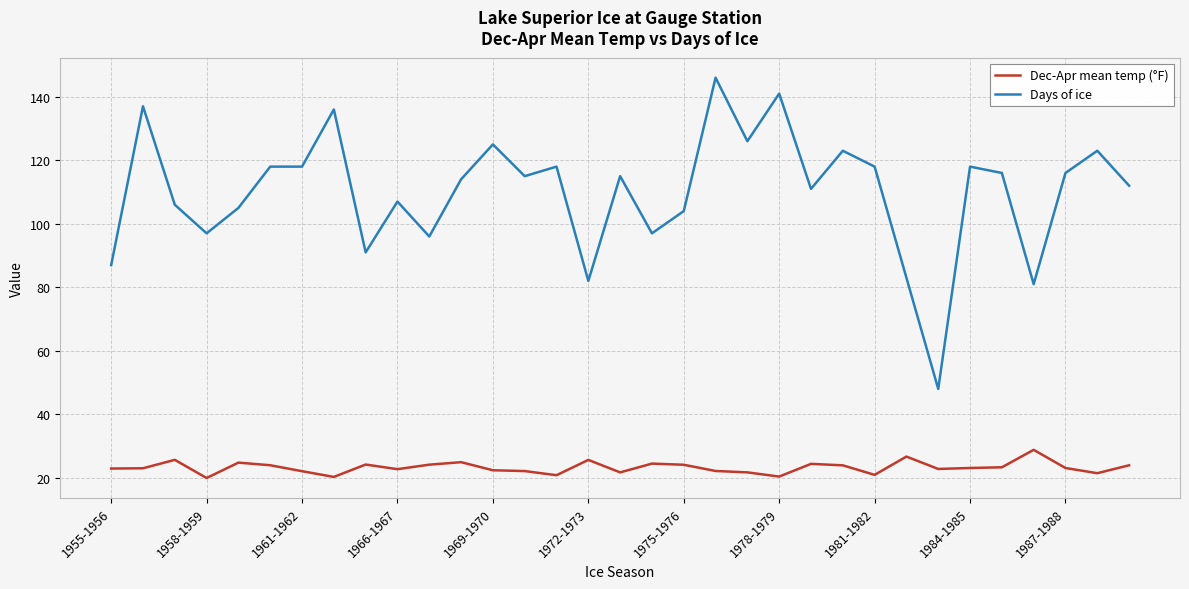

Which series has the largest total across all categories?

Days of ice